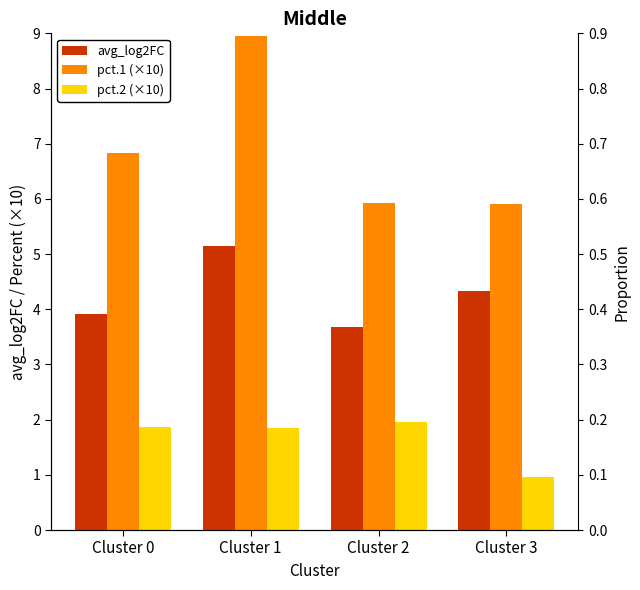

What is the maximum value shown in the chart?

9.0